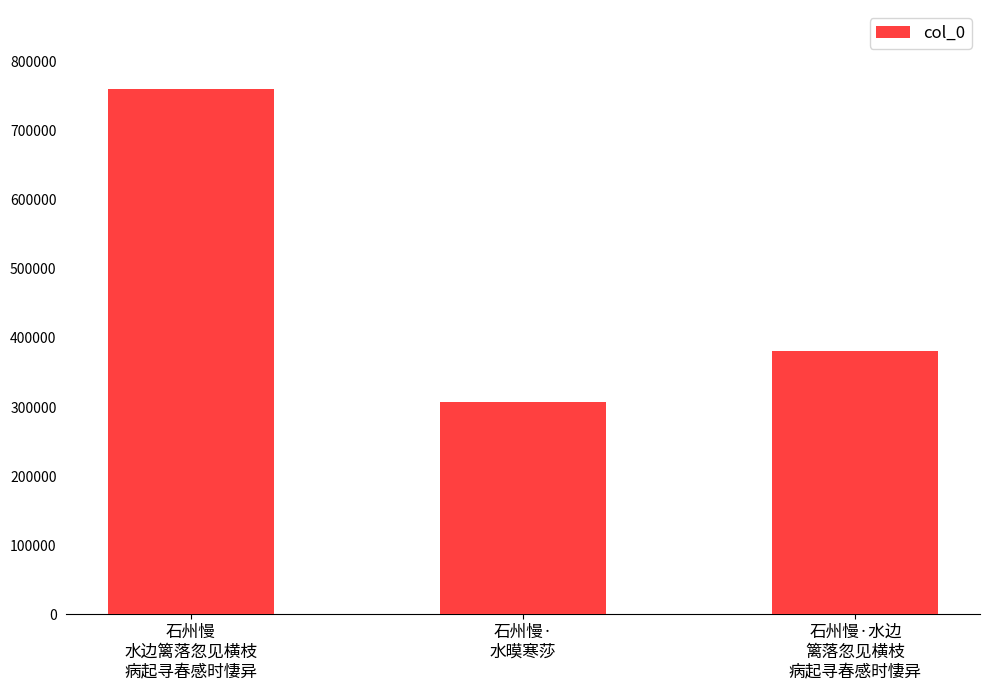

At which label is the value closest to 534441?

石州慢·水边
篱落忽见横枝
病起寻春感时悽异